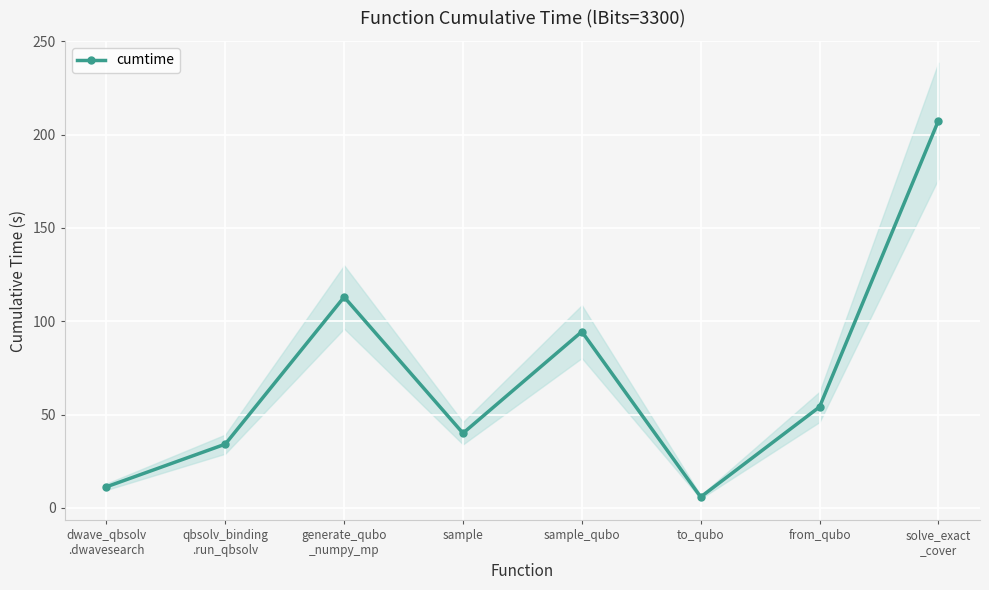

What is the value of the 5th point from the left?

94.5